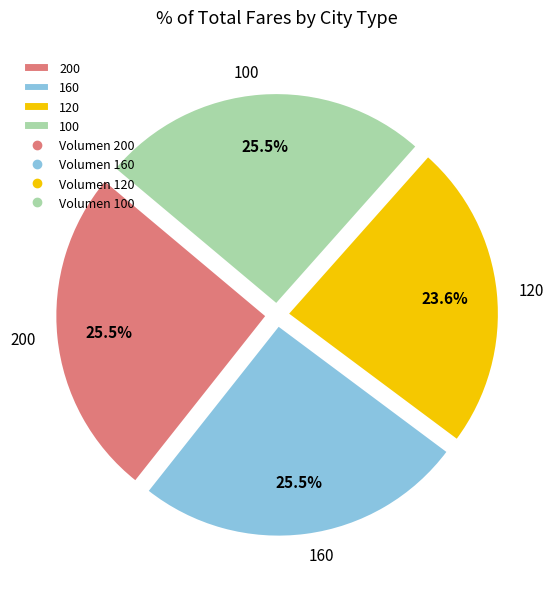

Is 100 the majority of the pie?

No